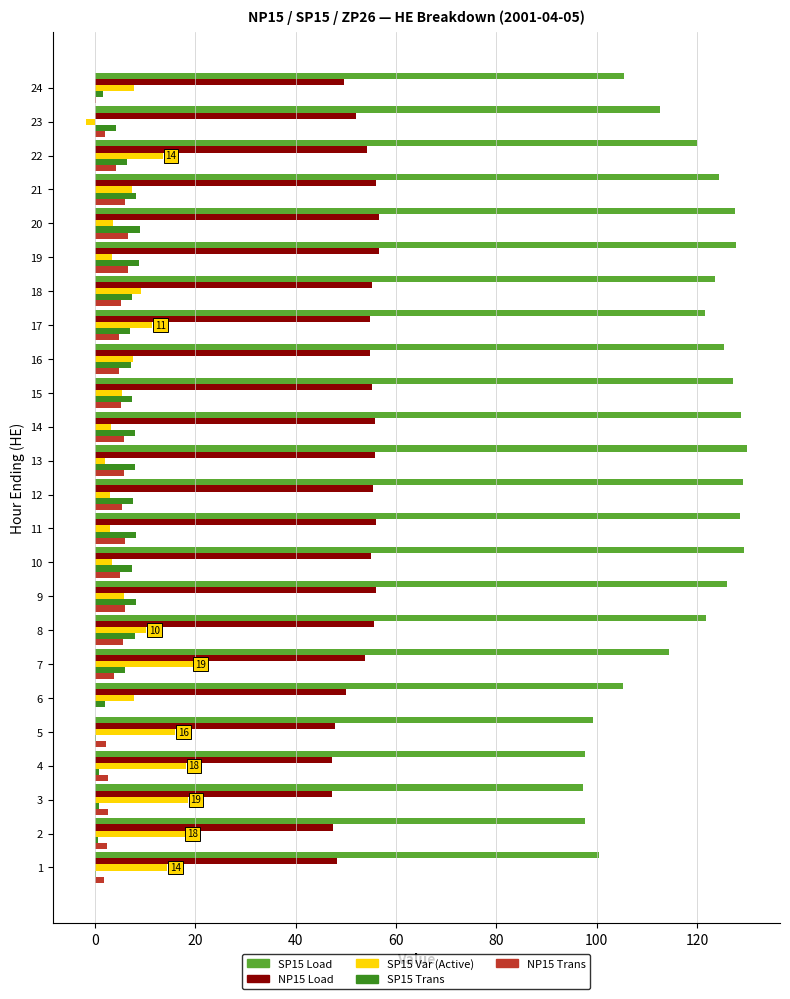

What is the maximum value shown in the chart?

129.9